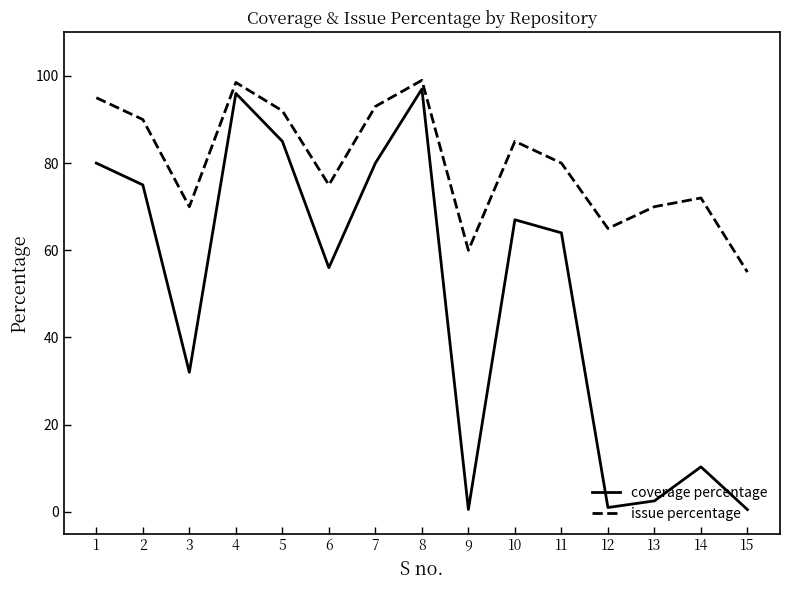

What is the difference between the maximum and minimum values in the issue percentage series?

44.0